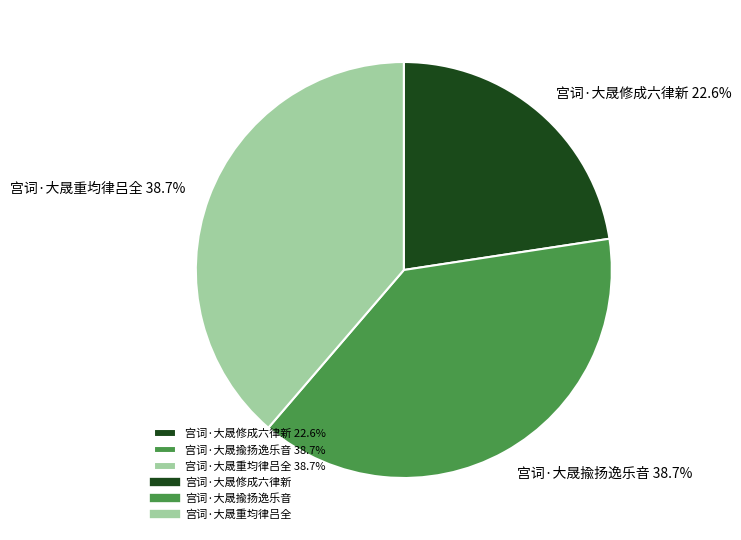

Do 宫词·大晟揄扬逸乐音 38.7% and 宫词·大晟重均律吕全 38.7% together represent more than half of the pie?

Yes